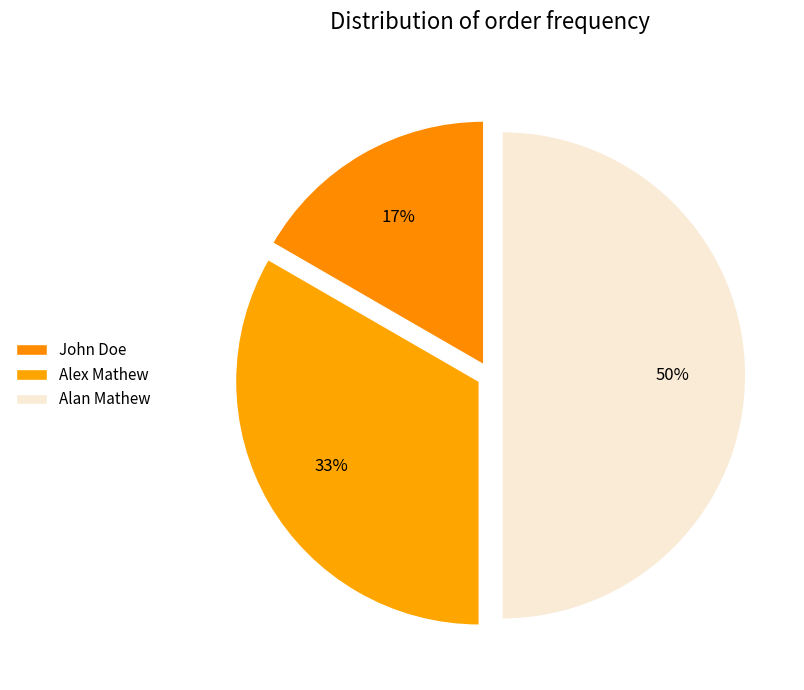

How many segments does this pie chart have?

3